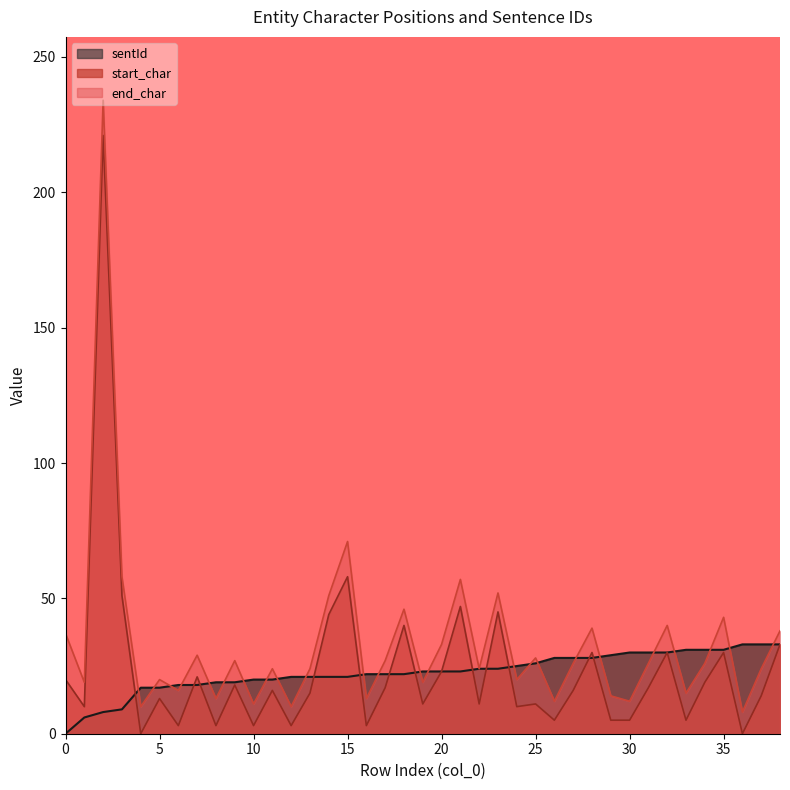

Which category has the lowest value across all series?

4